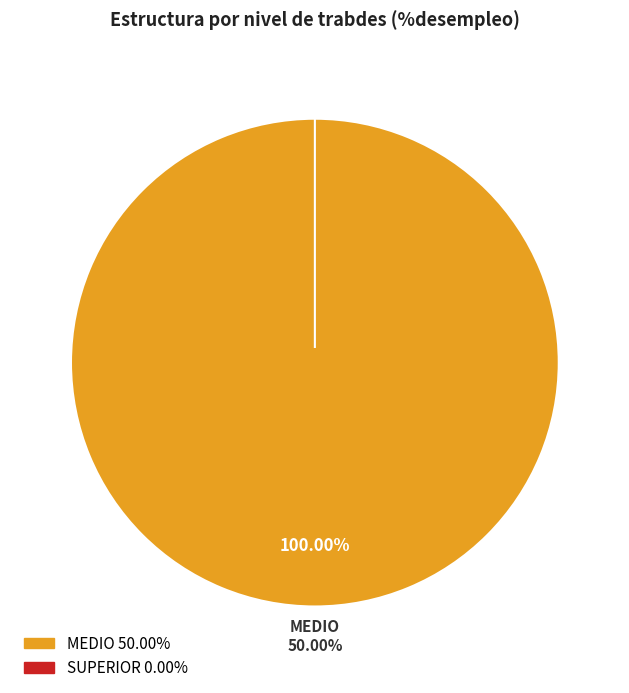

How many slices are in this pie chart?

2